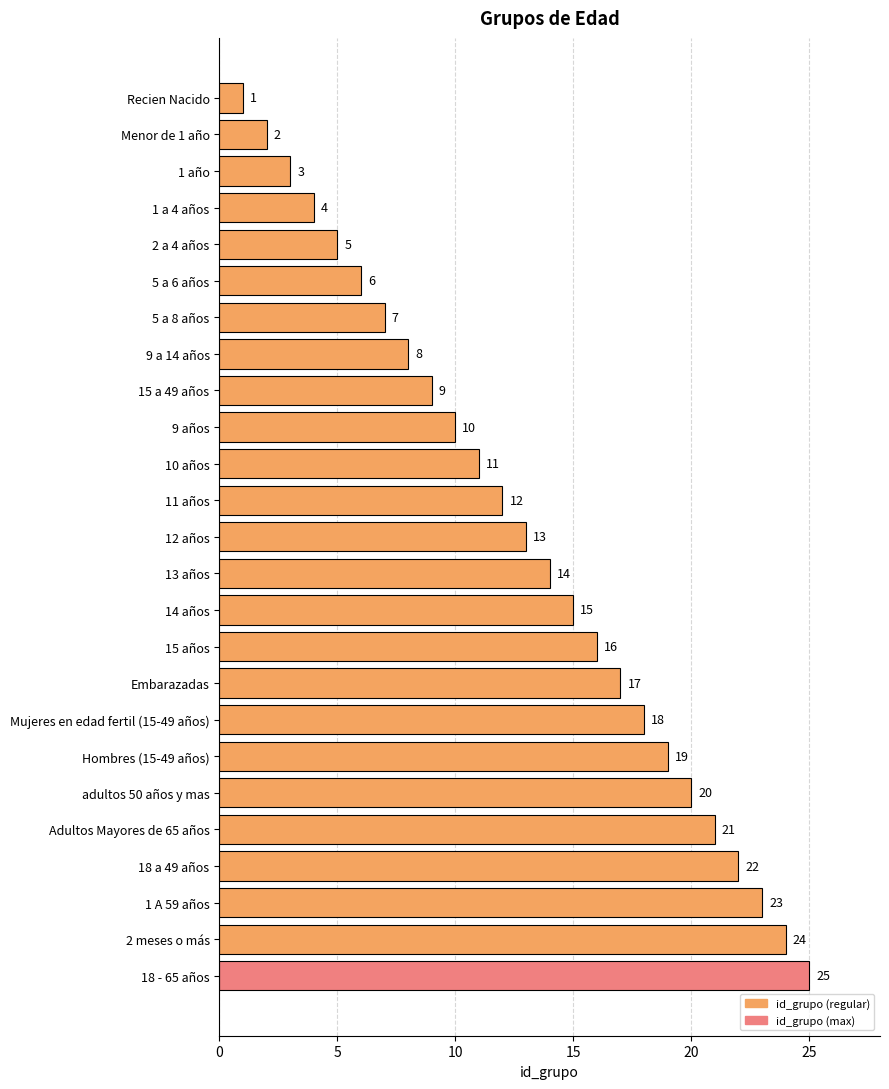

Which has a higher value, 15 a 49 años or Embarazadas?

Embarazadas